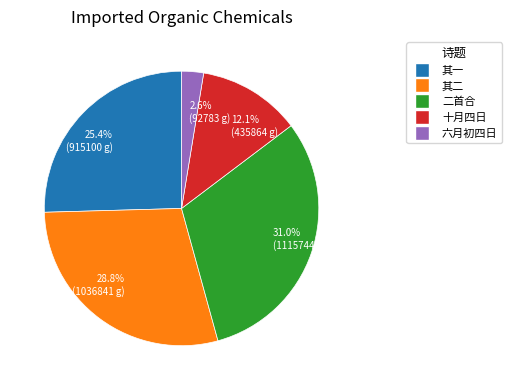

Which category has the smallest portion of the pie?

2.6% (92783 g)